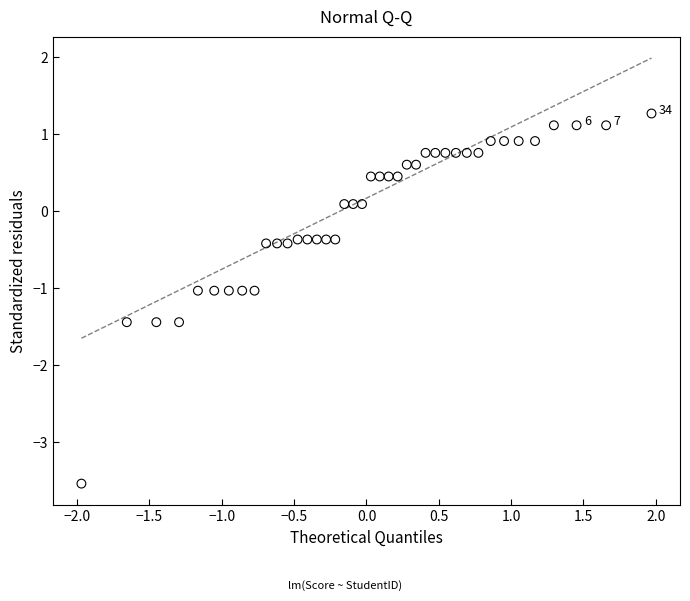

What is the range of X values (max minus min)?

3.9